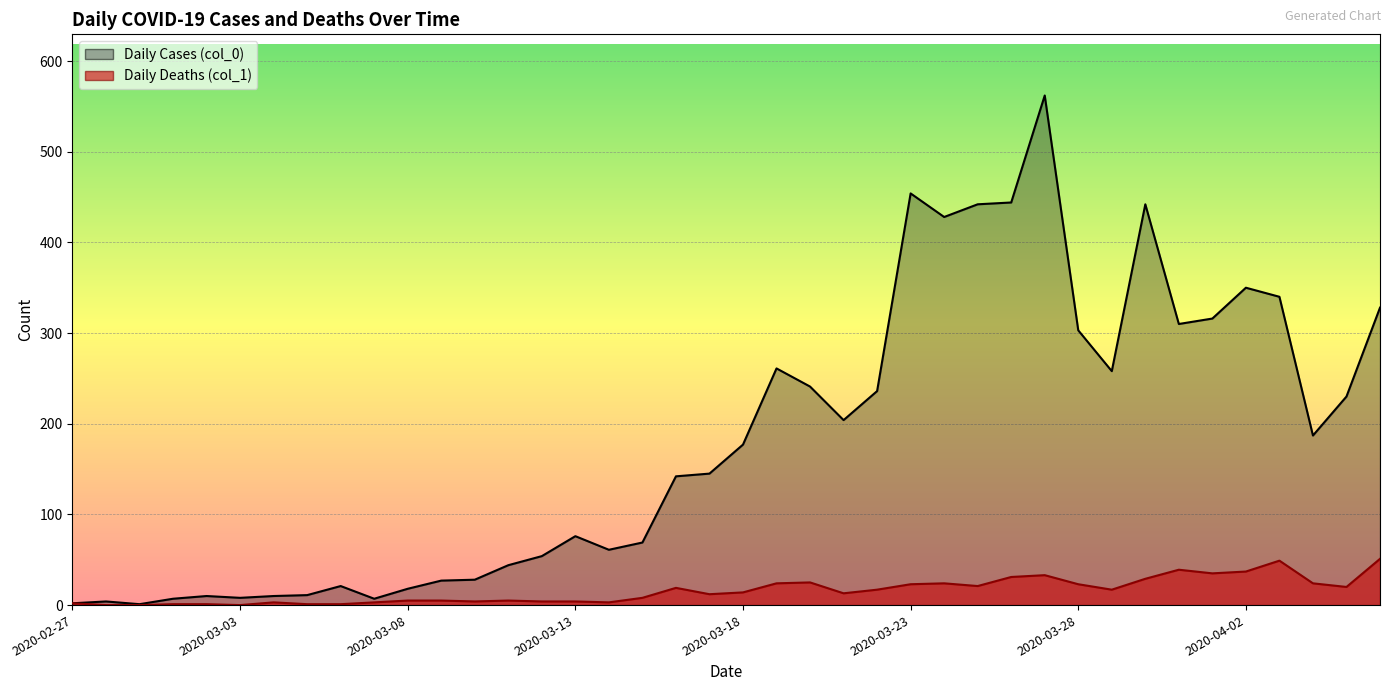

What is the greatest value displayed?

562